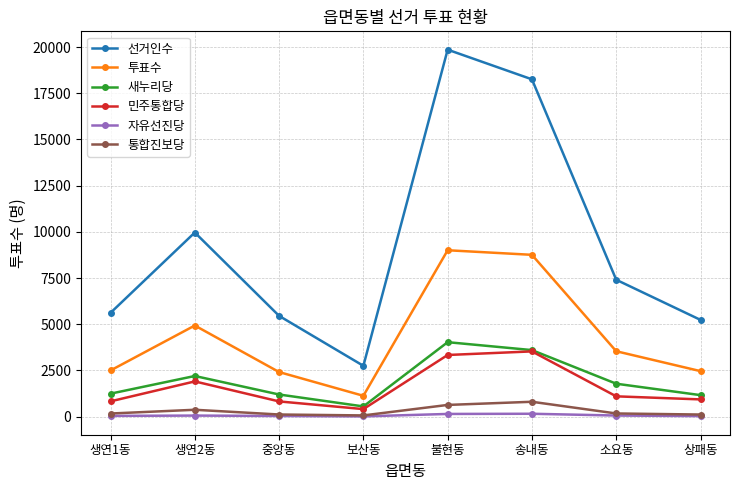

What is the value of the 자유선진당 point at the 2nd from the left?

55